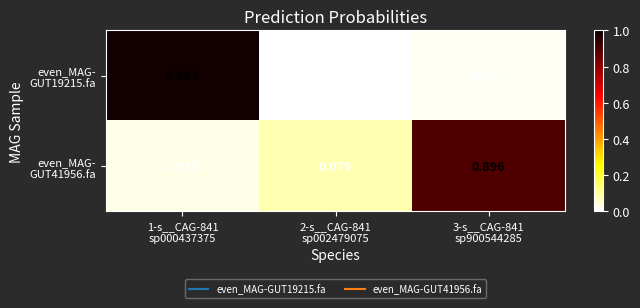

Which series changed the most between 1-s__CAG-841 sp000437375 and 2-s__CAG-841 sp002479075?

even_MAG- GUT19215.fa